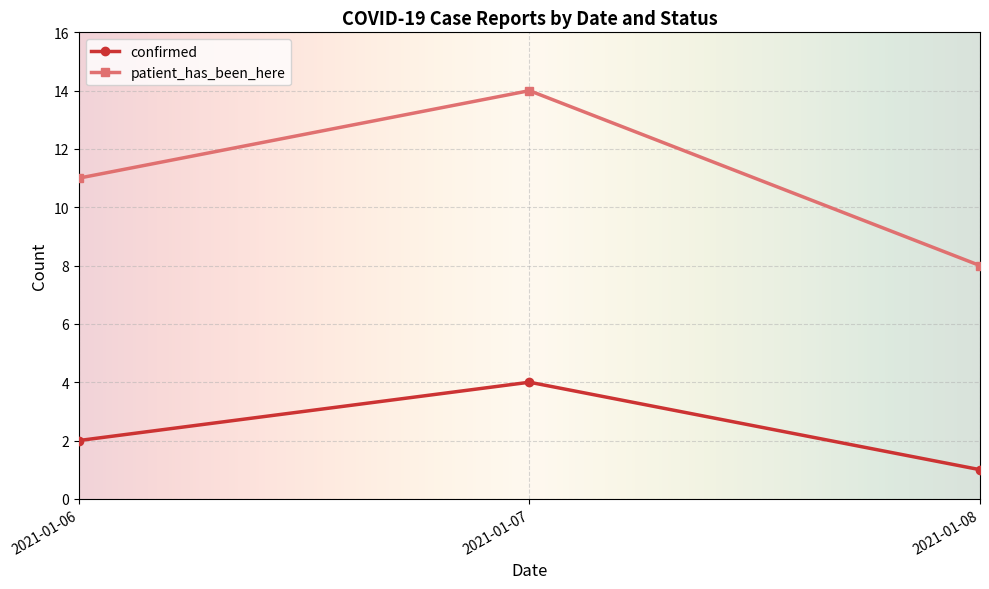

What is the greatest value displayed?

14